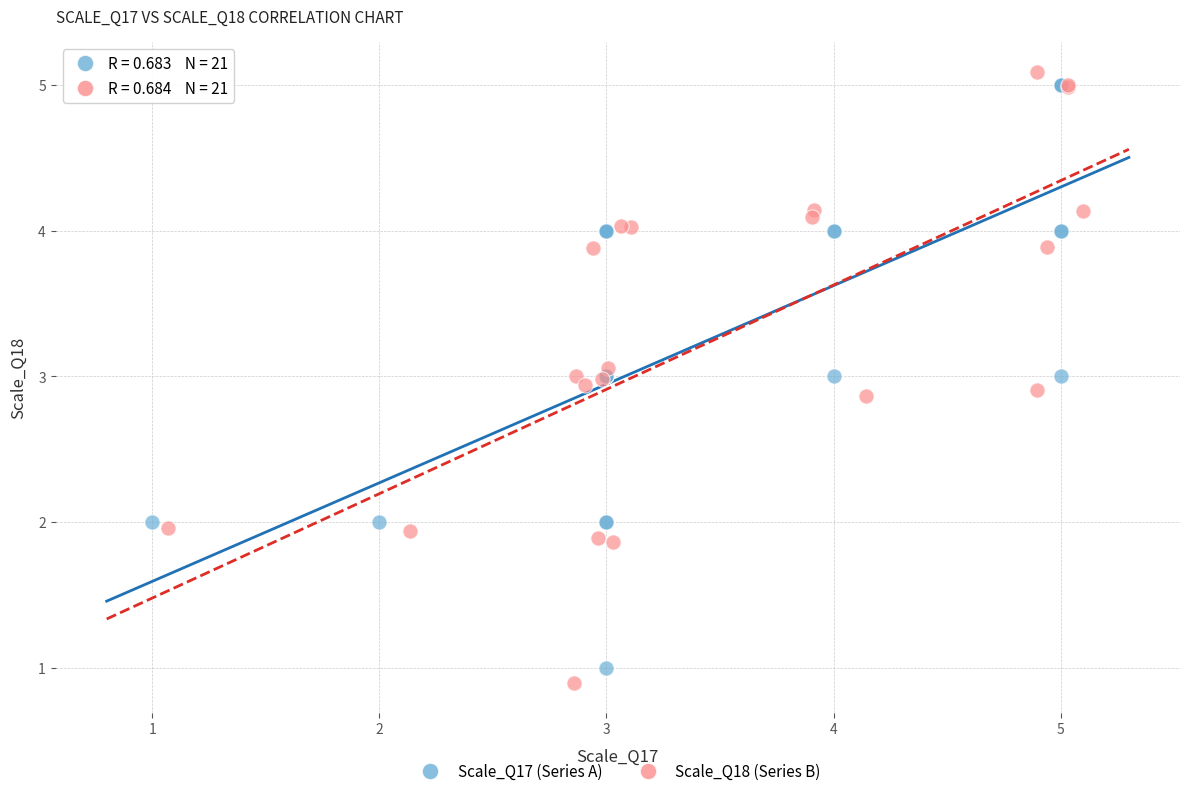

Which series has the largest Y range (max minus min)?

Scale_Q18 (Series B)